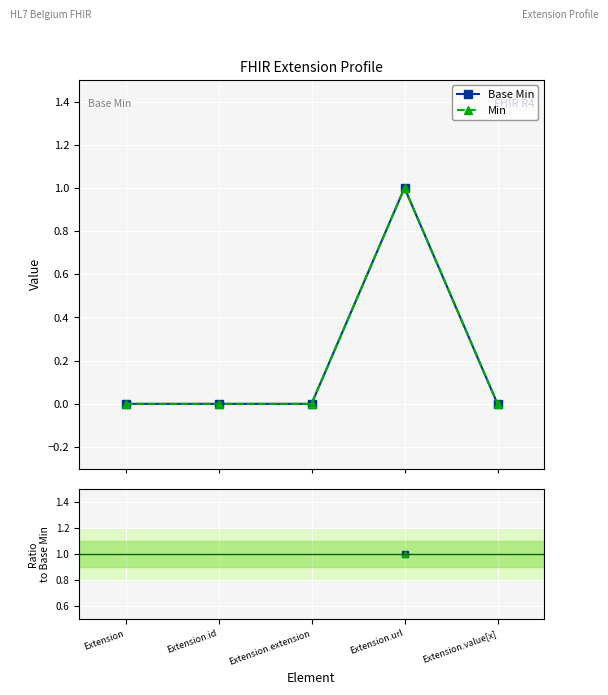

True or false: Min and Base Min cross at least once.

False